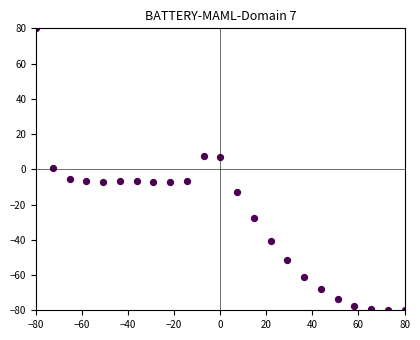

What is the range of Y values (max minus min)?

160.0